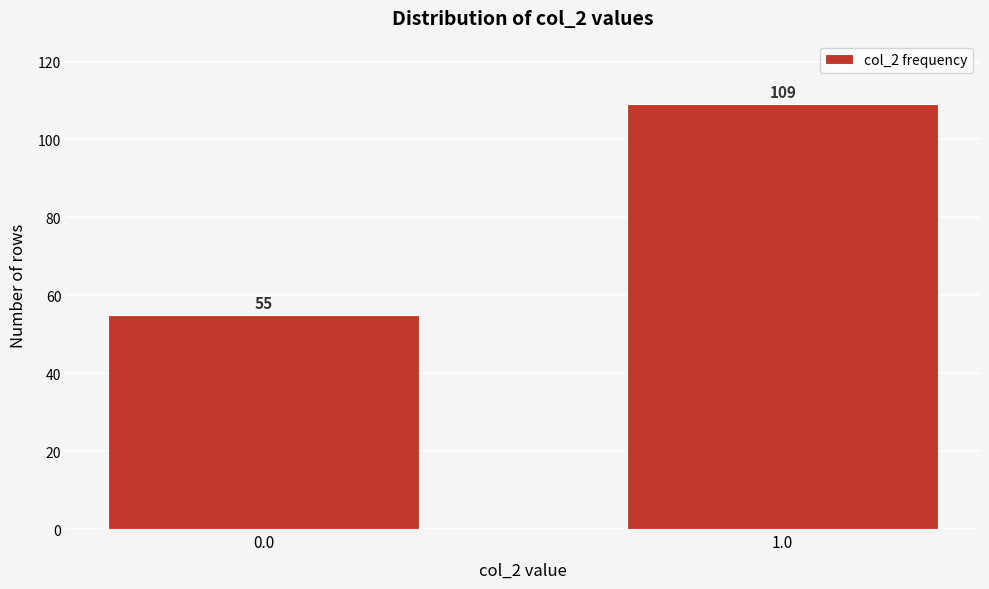

Reading right to left, list all the values displayed in this chart.

1.0=109	0.0=55